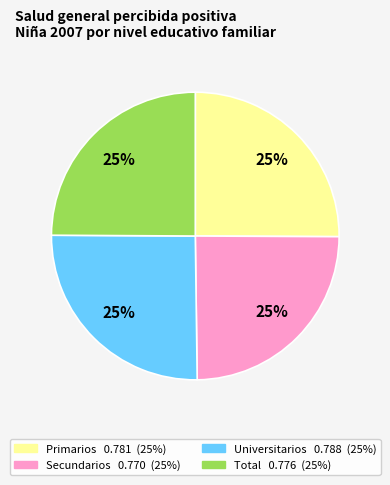

To the nearest percent, what is the average slice percentage?

25%